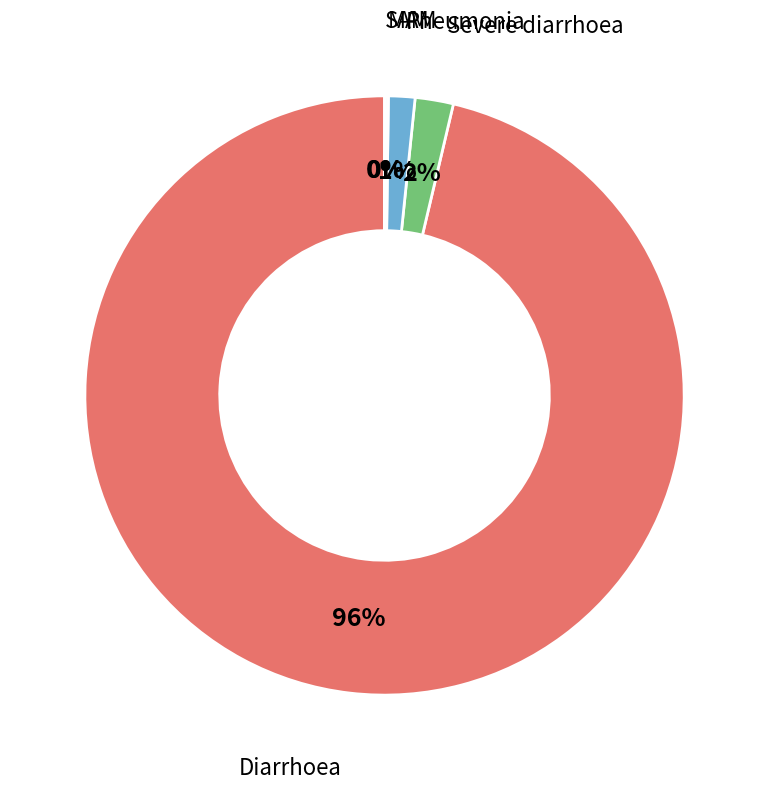

Is there a majority slice in this chart?

Yes